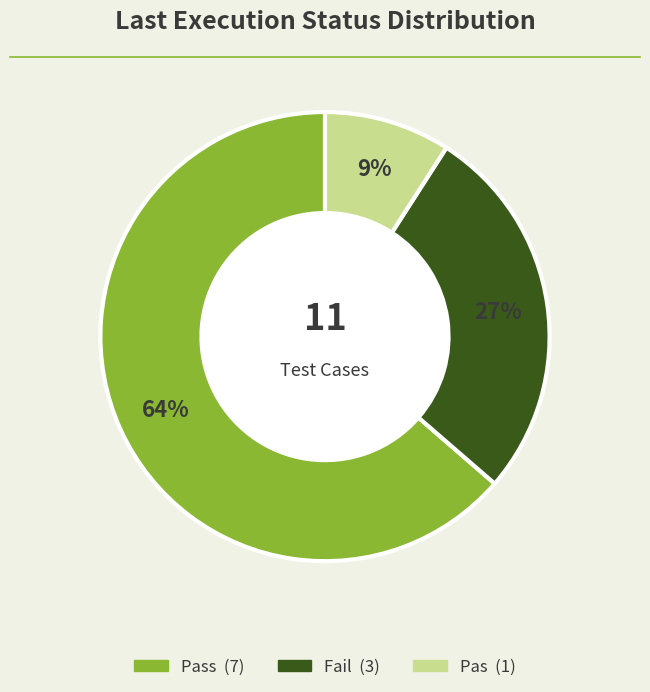

How many segments does this pie chart have?

3